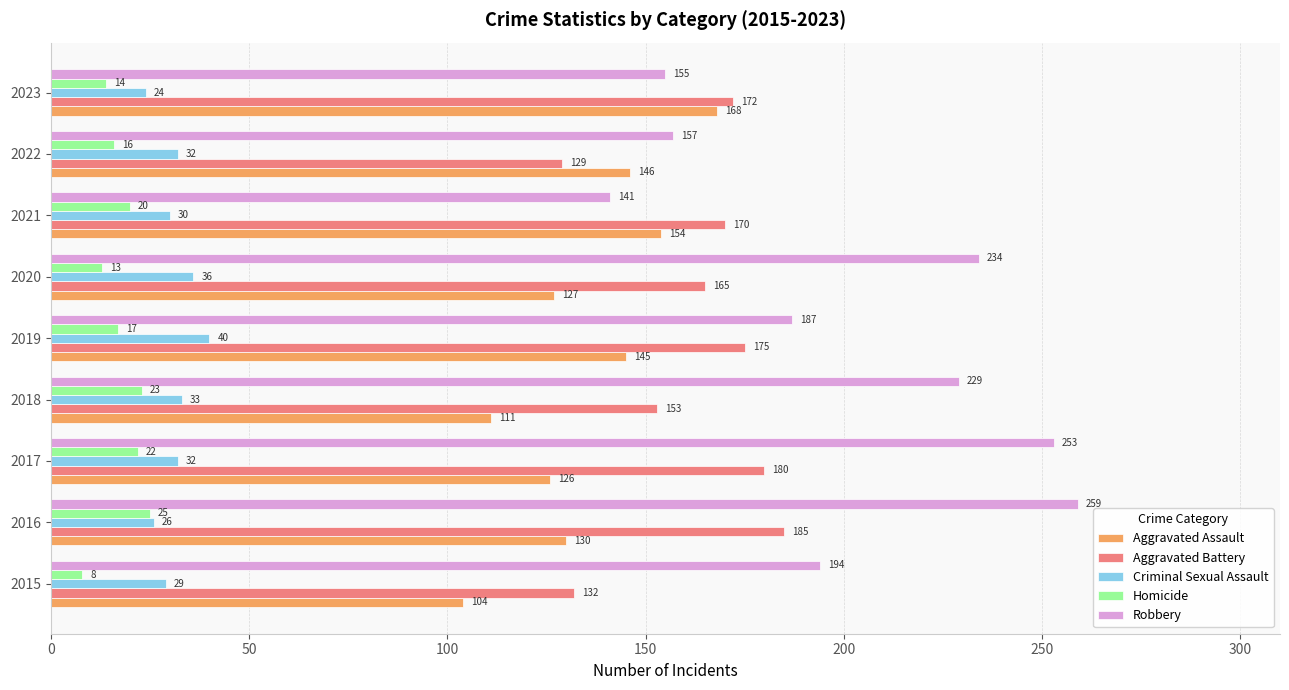

What are all the series names shown in the legend?

Aggravated Assault, Aggravated Battery, Criminal Sexual Assault, Homicide, Robbery